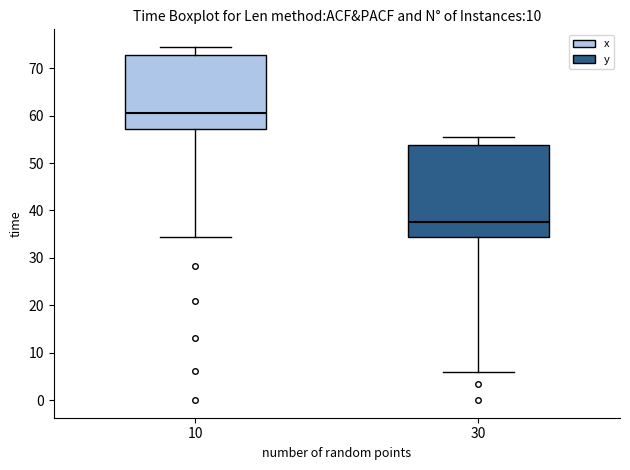

Where does the median line of the box at x = 30 sit on the y-axis? The values are not printed on the chart, so give them approximately, as read against the axis.

38